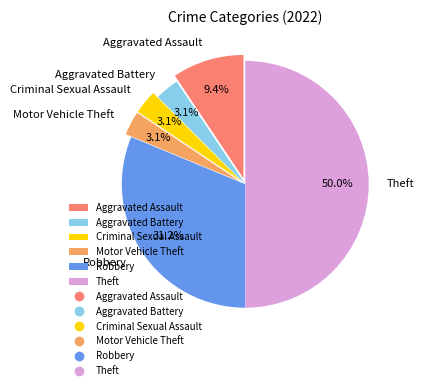

Count the number of slices in the pie.

6